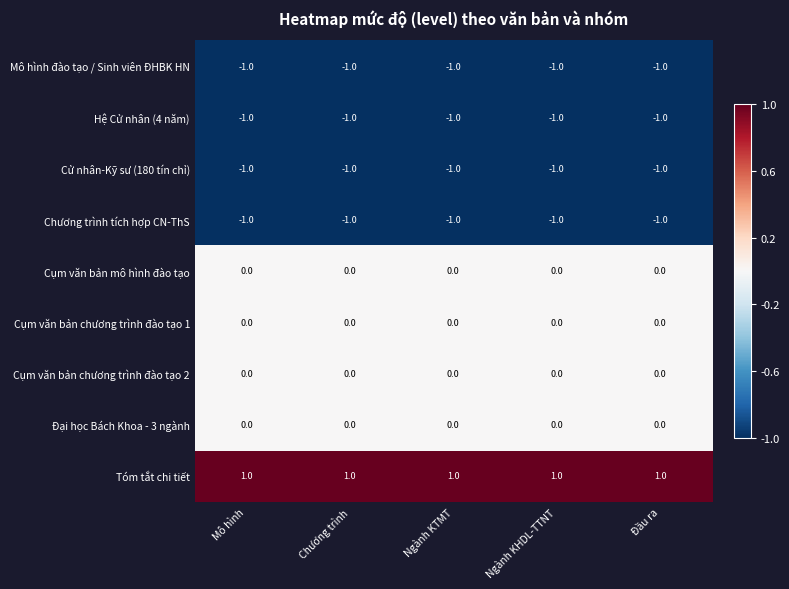

True or false: Cụm văn bản mô hình đào tạo has a value of 0 at Mô hình.

True